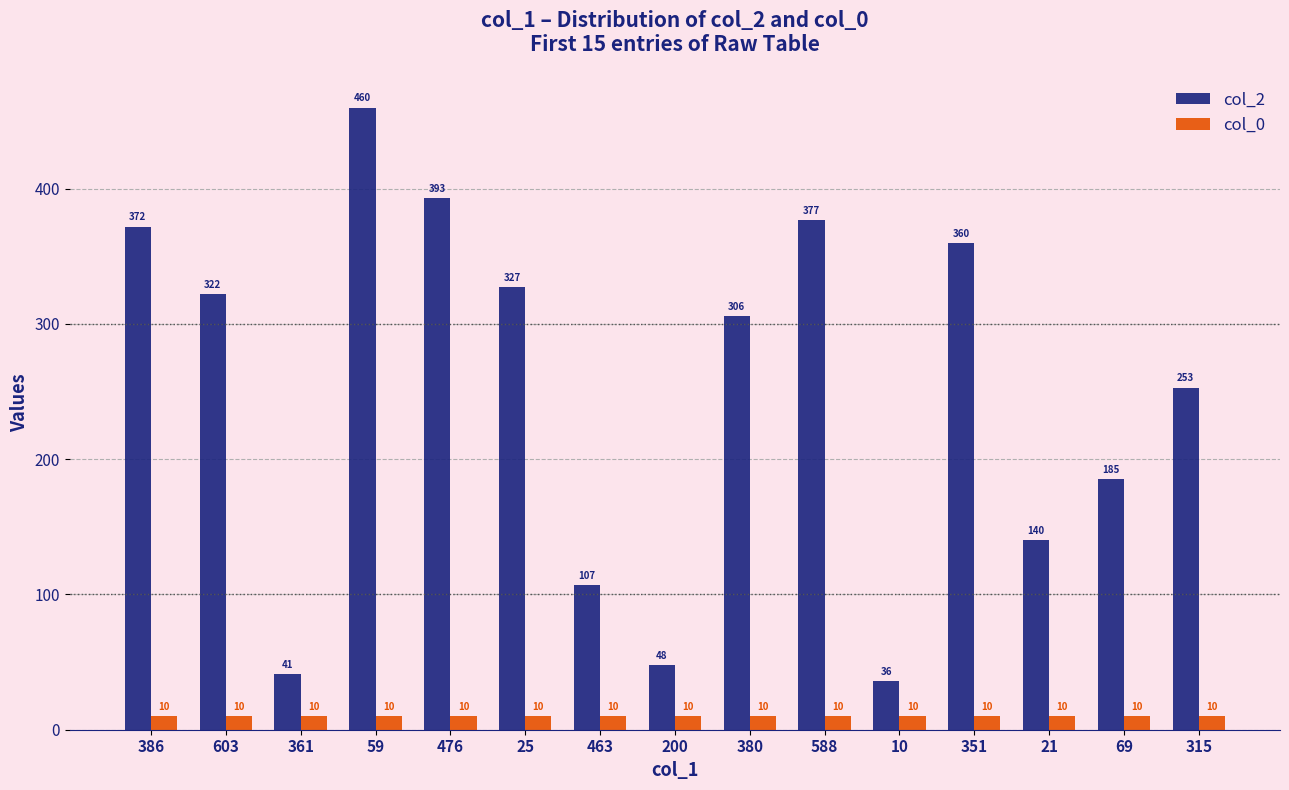

What position from the left is 59?

4